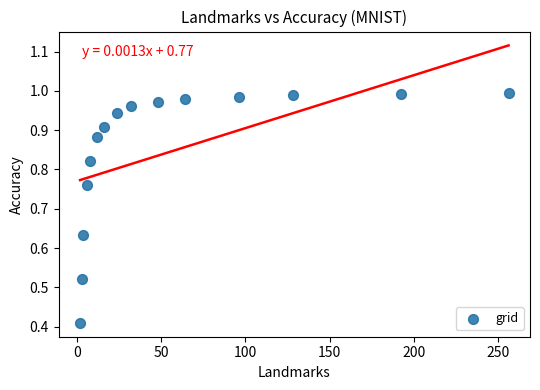

What is the range of X values (max minus min)?

254.0